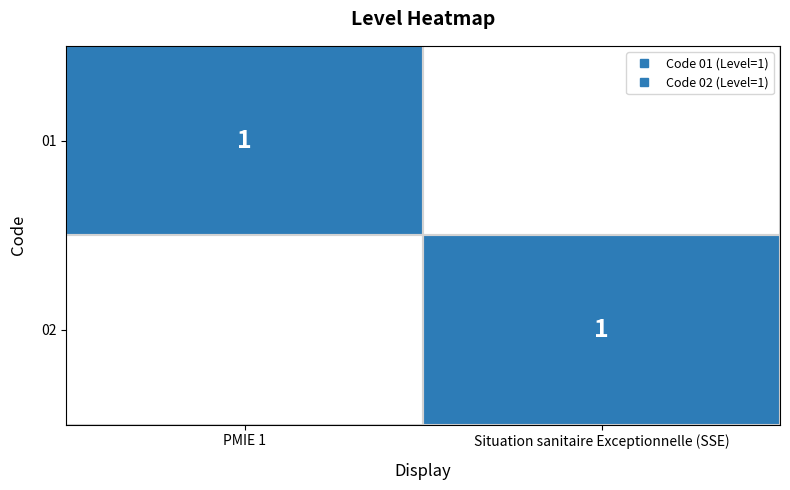

The value of 01 at Situation sanitaire Exceptionnelle (SSE) is 0. True or false?

False